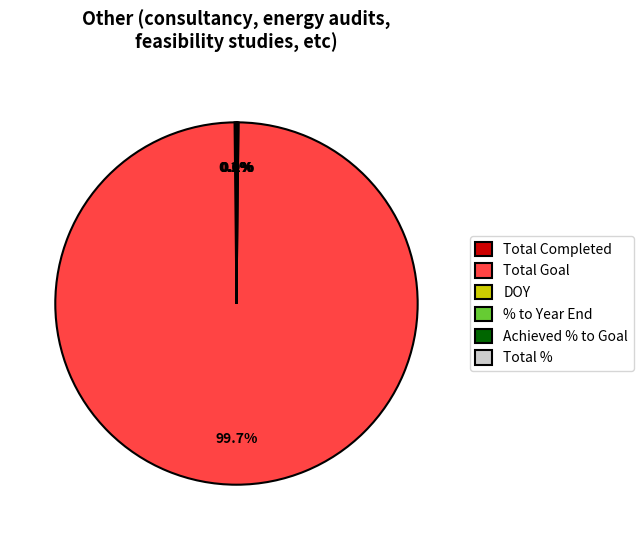

To the nearest percent, what is the difference between the largest and smallest slice percentages?

100%